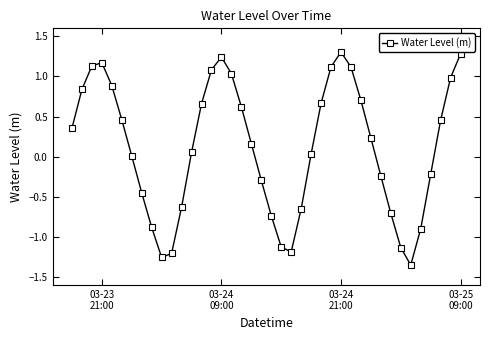

What is the difference between the maximum and minimum values?

2.7